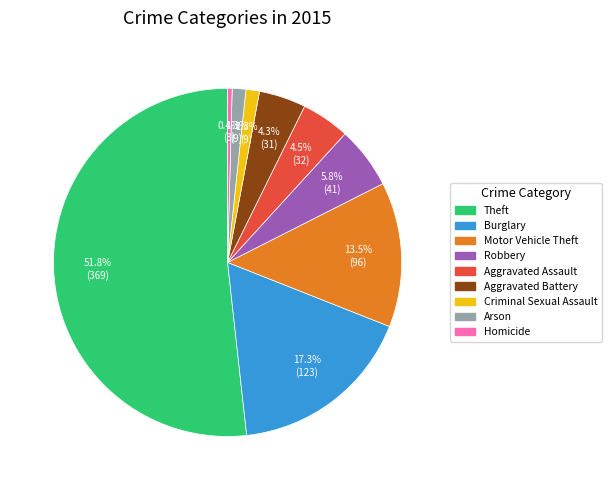

To the nearest percent, what is the difference between the largest and smallest slice percentages?

51%